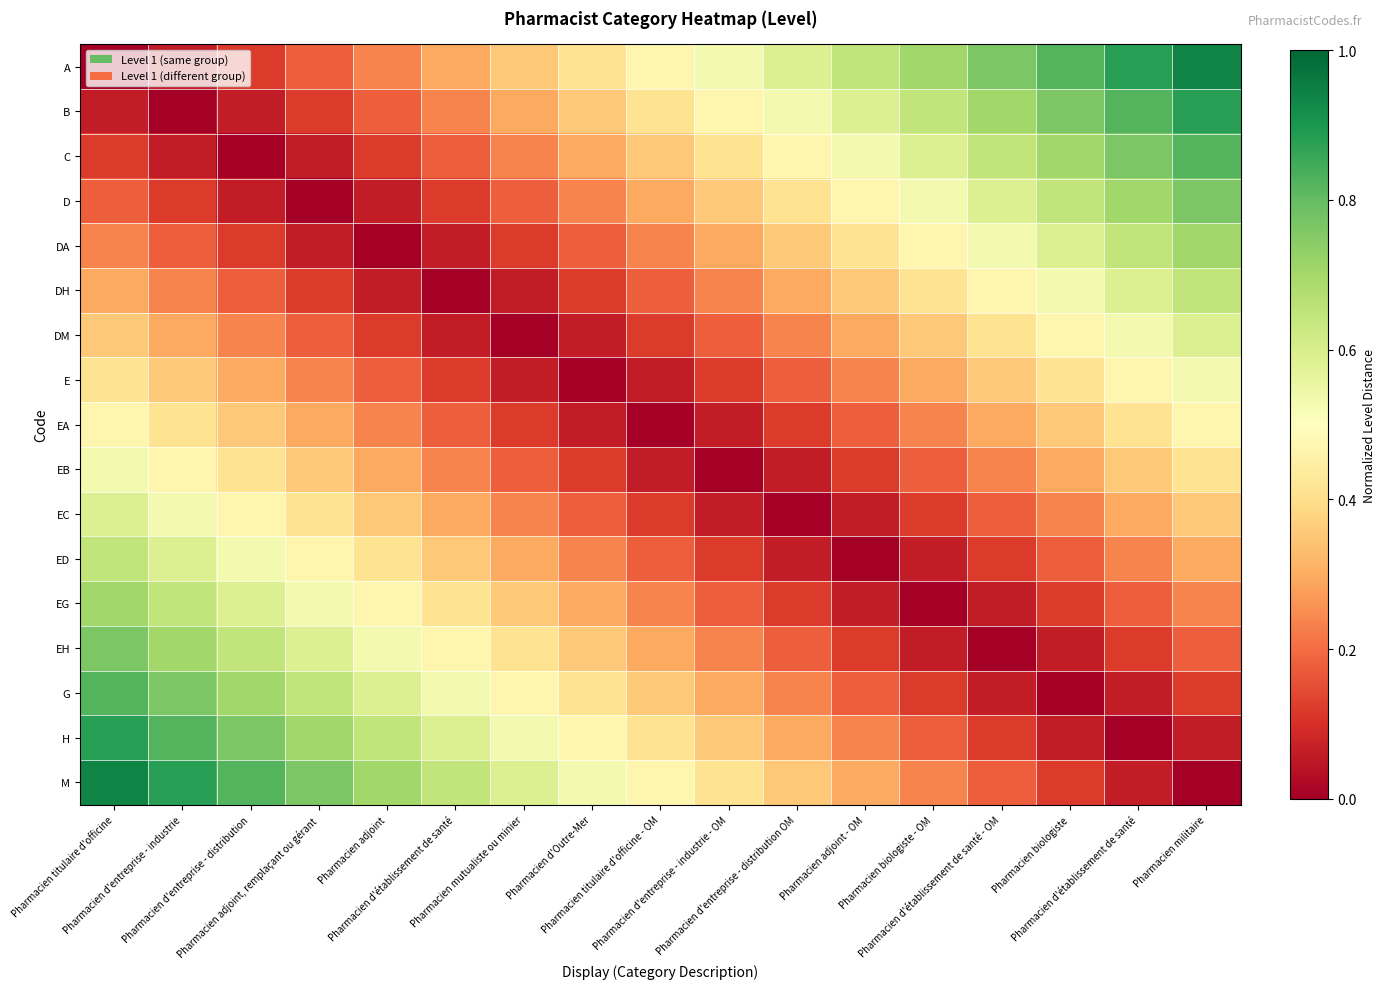

Reading left to right, what are all the values shown in this chart?

A: Pharmacien titulaire d'officine=0.0	Pharmacien d'entreprise - industrie=0.1	Pharmacien d'entreprise - distribution=0.1	Pharmacien adjoint, remplaçant ou gérant=0.2	Pharmacien adjoint=0.2	Pharmacien d'établissement de santé=0.3	Pharmacien mutualiste ou minier=0.4	Pharmacien d'Outre-Mer=0.4	Pharmacien titulaire d'officine - OM=0.5	Pharmacien d'entreprise - industrie - OM=0.5	Pharmacien d'entreprise - distribution OM=0.6	Pharmacien adjoint - OM=0.6	Pharmacien biologiste - OM=0.7	Pharmacien d'établissement de santé - OM=0.8	Pharmacien biologiste=0.8	Pharmacien d'établissement de santé=0.9	Pharmacien militaire=0.9
B: Pharmacien titulaire d'officine=0.1	Pharmacien d'entreprise - industrie=0.0	Pharmacien d'entreprise - distribution=0.1	Pharmacien adjoint, remplaçant ou gérant=0.1	Pharmacien adjoint=0.2	Pharmacien d'établissement de santé=0.2	Pharmacien mutualiste ou minier=0.3	Pharmacien d'Outre-Mer=0.4	Pharmacien titulaire d'officine - OM=0.4	Pharmacien d'entreprise - industrie - OM=0.5	Pharmacien d'entreprise - distribution OM=0.5	Pharmacien adjoint - OM=0.6	Pharmacien biologiste - OM=0.6	Pharmacien d'établissement de santé - OM=0.7	Pharmacien biologiste=0.8	Pharmacien d'établissement de santé=0.8	Pharmacien militaire=0.9
C: Pharmacien titulaire d'officine=0.1	Pharmacien d'entreprise - industrie=0.1	Pharmacien d'entreprise - distribution=0.0	Pharmacien adjoint, remplaçant ou gérant=0.1	Pharmacien adjoint=0.1	Pharmacien d'établissement de santé=0.2	Pharmacien mutualiste ou minier=0.2	Pharmacien d'Outre-Mer=0.3	Pharmacien titulaire d'officine - OM=0.4	Pharmacien d'entreprise - industrie - OM=0.4	Pharmacien d'entreprise - distribution OM=0.5	Pharmacien adjoint - OM=0.5	Pharmacien biologiste - OM=0.6	Pharmacien d'établissement de santé - OM=0.6	Pharmacien biologiste=0.7	Pharmacien d'établissement de santé=0.8	Pharmacien militaire=0.8
D: Pharmacien titulaire d'officine=0.2	Pharmacien d'entreprise - industrie=0.1	Pharmacien d'entreprise - distribution=0.1	Pharmacien adjoint, remplaçant ou gérant=0.0	Pharmacien adjoint=0.1	Pharmacien d'établissement de santé=0.1	Pharmacien mutualiste ou minier=0.2	Pharmacien d'Outre-Mer=0.2	Pharmacien titulaire d'officine - OM=0.3	Pharmacien d'entreprise - industrie - OM=0.4	Pharmacien d'entreprise - distribution OM=0.4	Pharmacien adjoint - OM=0.5	Pharmacien biologiste - OM=0.5	Pharmacien d'établissement de santé - OM=0.6	Pharmacien biologiste=0.6	Pharmacien d'établissement de santé=0.7	Pharmacien militaire=0.8
DA: Pharmacien titulaire d'officine=0.2	Pharmacien d'entreprise - industrie=0.2	Pharmacien d'entreprise - distribution=0.1	Pharmacien adjoint, remplaçant ou gérant=0.1	Pharmacien adjoint=0.0	Pharmacien d'établissement de santé=0.1	Pharmacien mutualiste ou minier=0.1	Pharmacien d'Outre-Mer=0.2	Pharmacien titulaire d'officine - OM=0.2	Pharmacien d'entreprise - industrie - OM=0.3	Pharmacien d'entreprise - distribution OM=0.4	Pharmacien adjoint - OM=0.4	Pharmacien biologiste - OM=0.5	Pharmacien d'établissement de santé - OM=0.5	Pharmacien biologiste=0.6	Pharmacien d'établissement de santé=0.6	Pharmacien militaire=0.7
DH: Pharmacien titulaire d'officine=0.3	Pharmacien d'entreprise - industrie=0.2	Pharmacien d'entreprise - distribution=0.2	Pharmacien adjoint, remplaçant ou gérant=0.1	Pharmacien adjoint=0.1	Pharmacien d'établissement de santé=0.0	Pharmacien mutualiste ou minier=0.1	Pharmacien d'Outre-Mer=0.1	Pharmacien titulaire d'officine - OM=0.2	Pharmacien d'entreprise - industrie - OM=0.2	Pharmacien d'entreprise - distribution OM=0.3	Pharmacien adjoint - OM=0.4	Pharmacien biologiste - OM=0.4	Pharmacien d'établissement de santé - OM=0.5	Pharmacien biologiste=0.5	Pharmacien d'établissement de santé=0.6	Pharmacien militaire=0.6
DM: Pharmacien titulaire d'officine=0.4	Pharmacien d'entreprise - industrie=0.3	Pharmacien d'entreprise - distribution=0.2	Pharmacien adjoint, remplaçant ou gérant=0.2	Pharmacien adjoint=0.1	Pharmacien d'établissement de santé=0.1	Pharmacien mutualiste ou minier=0.0	Pharmacien d'Outre-Mer=0.1	Pharmacien titulaire d'officine - OM=0.1	Pharmacien d'entreprise - industrie - OM=0.2	Pharmacien d'entreprise - distribution OM=0.2	Pharmacien adjoint - OM=0.3	Pharmacien biologiste - OM=0.4	Pharmacien d'établissement de santé - OM=0.4	Pharmacien biologiste=0.5	Pharmacien d'établissement de santé=0.5	Pharmacien militaire=0.6
E: Pharmacien titulaire d'officine=0.4	Pharmacien d'entreprise - industrie=0.4	Pharmacien d'entreprise - distribution=0.3	Pharmacien adjoint, remplaçant ou gérant=0.2	Pharmacien adjoint=0.2	Pharmacien d'établissement de santé=0.1	Pharmacien mutualiste ou minier=0.1	Pharmacien d'Outre-Mer=0.0	Pharmacien titulaire d'officine - OM=0.1	Pharmacien d'entreprise - industrie - OM=0.1	Pharmacien d'entreprise - distribution OM=0.2	Pharmacien adjoint - OM=0.2	Pharmacien biologiste - OM=0.3	Pharmacien d'établissement de santé - OM=0.4	Pharmacien biologiste=0.4	Pharmacien d'établissement de santé=0.5	Pharmacien militaire=0.5
EA: Pharmacien titulaire d'officine=0.5	Pharmacien d'entreprise - industrie=0.4	Pharmacien d'entreprise - distribution=0.4	Pharmacien adjoint, remplaçant ou gérant=0.3	Pharmacien adjoint=0.2	Pharmacien d'établissement de santé=0.2	Pharmacien mutualiste ou minier=0.1	Pharmacien d'Outre-Mer=0.1	Pharmacien titulaire d'officine - OM=0.0	Pharmacien d'entreprise - industrie - OM=0.1	Pharmacien d'entreprise - distribution OM=0.1	Pharmacien adjoint - OM=0.2	Pharmacien biologiste - OM=0.2	Pharmacien d'établissement de santé - OM=0.3	Pharmacien biologiste=0.4	Pharmacien d'établissement de santé=0.4	Pharmacien militaire=0.5
EB: Pharmacien titulaire d'officine=0.5	Pharmacien d'entreprise - industrie=0.5	Pharmacien d'entreprise - distribution=0.4	Pharmacien adjoint, remplaçant ou gérant=0.4	Pharmacien adjoint=0.3	Pharmacien d'établissement de santé=0.2	Pharmacien mutualiste ou minier=0.2	Pharmacien d'Outre-Mer=0.1	Pharmacien titulaire d'officine - OM=0.1	Pharmacien d'entreprise - industrie - OM=0.0	Pharmacien d'entreprise - distribution OM=0.1	Pharmacien adjoint - OM=0.1	Pharmacien biologiste - OM=0.2	Pharmacien d'établissement de santé - OM=0.2	Pharmacien biologiste=0.3	Pharmacien d'établissement de santé=0.4	Pharmacien militaire=0.4
EC: Pharmacien titulaire d'officine=0.6	Pharmacien d'entreprise - industrie=0.5	Pharmacien d'entreprise - distribution=0.5	Pharmacien adjoint, remplaçant ou gérant=0.4	Pharmacien adjoint=0.4	Pharmacien d'établissement de santé=0.3	Pharmacien mutualiste ou minier=0.2	Pharmacien d'Outre-Mer=0.2	Pharmacien titulaire d'officine - OM=0.1	Pharmacien d'entreprise - industrie - OM=0.1	Pharmacien d'entreprise - distribution OM=0.0	Pharmacien adjoint - OM=0.1	Pharmacien biologiste - OM=0.1	Pharmacien d'établissement de santé - OM=0.2	Pharmacien biologiste=0.2	Pharmacien d'établissement de santé=0.3	Pharmacien militaire=0.4
ED: Pharmacien titulaire d'officine=0.6	Pharmacien d'entreprise - industrie=0.6	Pharmacien d'entreprise - distribution=0.5	Pharmacien adjoint, remplaçant ou gérant=0.5	Pharmacien adjoint=0.4	Pharmacien d'établissement de santé=0.4	Pharmacien mutualiste ou minier=0.3	Pharmacien d'Outre-Mer=0.2	Pharmacien titulaire d'officine - OM=0.2	Pharmacien d'entreprise - industrie - OM=0.1	Pharmacien d'entreprise - distribution OM=0.1	Pharmacien adjoint - OM=0.0	Pharmacien biologiste - OM=0.1	Pharmacien d'établissement de santé - OM=0.1	Pharmacien biologiste=0.2	Pharmacien d'établissement de santé=0.2	Pharmacien militaire=0.3
EG: Pharmacien titulaire d'officine=0.7	Pharmacien d'entreprise - industrie=0.6	Pharmacien d'entreprise - distribution=0.6	Pharmacien adjoint, remplaçant ou gérant=0.5	Pharmacien adjoint=0.5	Pharmacien d'établissement de santé=0.4	Pharmacien mutualiste ou minier=0.4	Pharmacien d'Outre-Mer=0.3	Pharmacien titulaire d'officine - OM=0.2	Pharmacien d'entreprise - industrie - OM=0.2	Pharmacien d'entreprise - distribution OM=0.1	Pharmacien adjoint - OM=0.1	Pharmacien biologiste - OM=0.0	Pharmacien d'établissement de santé - OM=0.1	Pharmacien biologiste=0.1	Pharmacien d'établissement de santé=0.2	Pharmacien militaire=0.2
EH: Pharmacien titulaire d'officine=0.8	Pharmacien d'entreprise - industrie=0.7	Pharmacien d'entreprise - distribution=0.6	Pharmacien adjoint, remplaçant ou gérant=0.6	Pharmacien adjoint=0.5	Pharmacien d'établissement de santé=0.5	Pharmacien mutualiste ou minier=0.4	Pharmacien d'Outre-Mer=0.4	Pharmacien titulaire d'officine - OM=0.3	Pharmacien d'entreprise - industrie - OM=0.2	Pharmacien d'entreprise - distribution OM=0.2	Pharmacien adjoint - OM=0.1	Pharmacien biologiste - OM=0.1	Pharmacien d'établissement de santé - OM=0.0	Pharmacien biologiste=0.1	Pharmacien d'établissement de santé=0.1	Pharmacien militaire=0.2
G: Pharmacien titulaire d'officine=0.8	Pharmacien d'entreprise - industrie=0.8	Pharmacien d'entreprise - distribution=0.7	Pharmacien adjoint, remplaçant ou gérant=0.6	Pharmacien adjoint=0.6	Pharmacien d'établissement de santé=0.5	Pharmacien mutualiste ou minier=0.5	Pharmacien d'Outre-Mer=0.4	Pharmacien titulaire d'officine - OM=0.4	Pharmacien d'entreprise - industrie - OM=0.3	Pharmacien d'entreprise - distribution OM=0.2	Pharmacien adjoint - OM=0.2	Pharmacien biologiste - OM=0.1	Pharmacien d'établissement de santé - OM=0.1	Pharmacien biologiste=0.0	Pharmacien d'établissement de santé=0.1	Pharmacien militaire=0.1
H: Pharmacien titulaire d'officine=0.9	Pharmacien d'entreprise - industrie=0.8	Pharmacien d'entreprise - distribution=0.8	Pharmacien adjoint, remplaçant ou gérant=0.7	Pharmacien adjoint=0.6	Pharmacien d'établissement de santé=0.6	Pharmacien mutualiste ou minier=0.5	Pharmacien d'Outre-Mer=0.5	Pharmacien titulaire d'officine - OM=0.4	Pharmacien d'entreprise - industrie - OM=0.4	Pharmacien d'entreprise - distribution OM=0.3	Pharmacien adjoint - OM=0.2	Pharmacien biologiste - OM=0.2	Pharmacien d'établissement de santé - OM=0.1	Pharmacien biologiste=0.1	Pharmacien d'établissement de santé=0.0	Pharmacien militaire=0.1
M: Pharmacien titulaire d'officine=0.9	Pharmacien d'entreprise - industrie=0.9	Pharmacien d'entreprise - distribution=0.8	Pharmacien adjoint, remplaçant ou gérant=0.8	Pharmacien adjoint=0.7	Pharmacien d'établissement de santé=0.6	Pharmacien mutualiste ou minier=0.6	Pharmacien d'Outre-Mer=0.5	Pharmacien titulaire d'officine - OM=0.5	Pharmacien d'entreprise - industrie - OM=0.4	Pharmacien d'entreprise - distribution OM=0.4	Pharmacien adjoint - OM=0.3	Pharmacien biologiste - OM=0.2	Pharmacien d'établissement de santé - OM=0.2	Pharmacien biologiste=0.1	Pharmacien d'établissement de santé=0.1	Pharmacien militaire=0.0